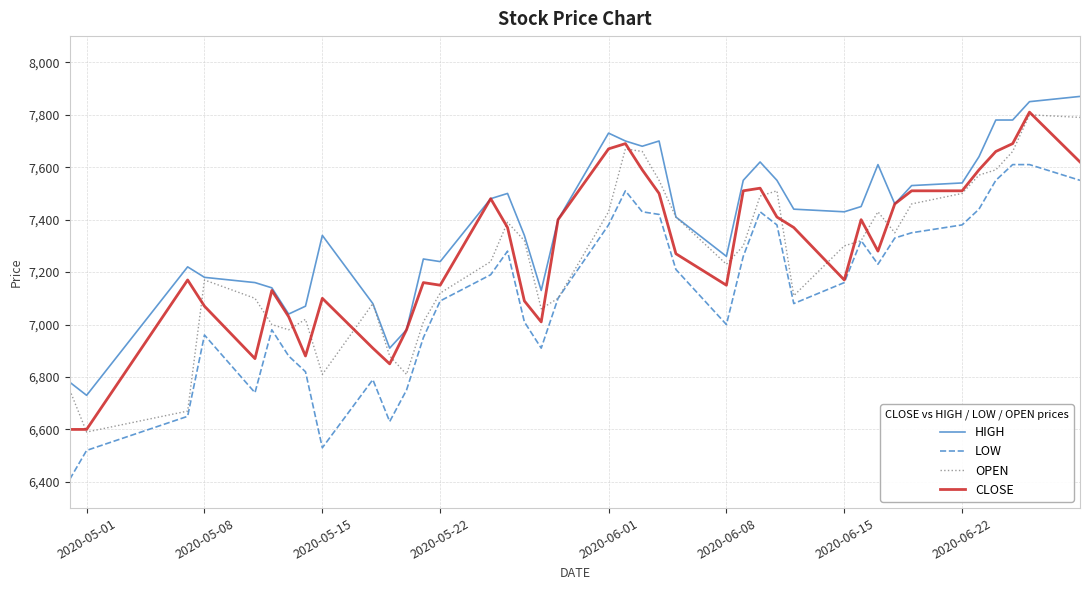

What is the highest value of the HIGH series?

7870